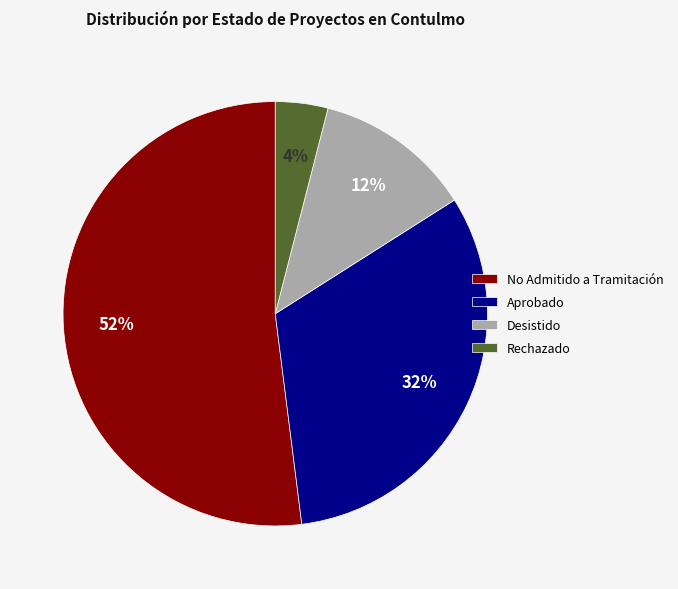

Combined, do Desistido and No Admitido a Tramitación account for over 50%?

Yes